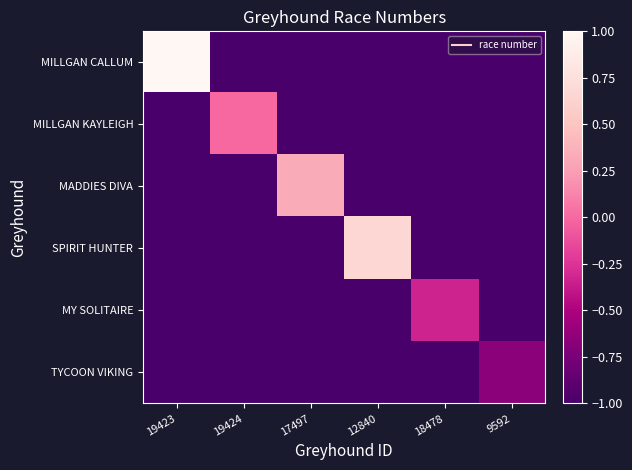

What is the total value across all series at 17497?

-4.7